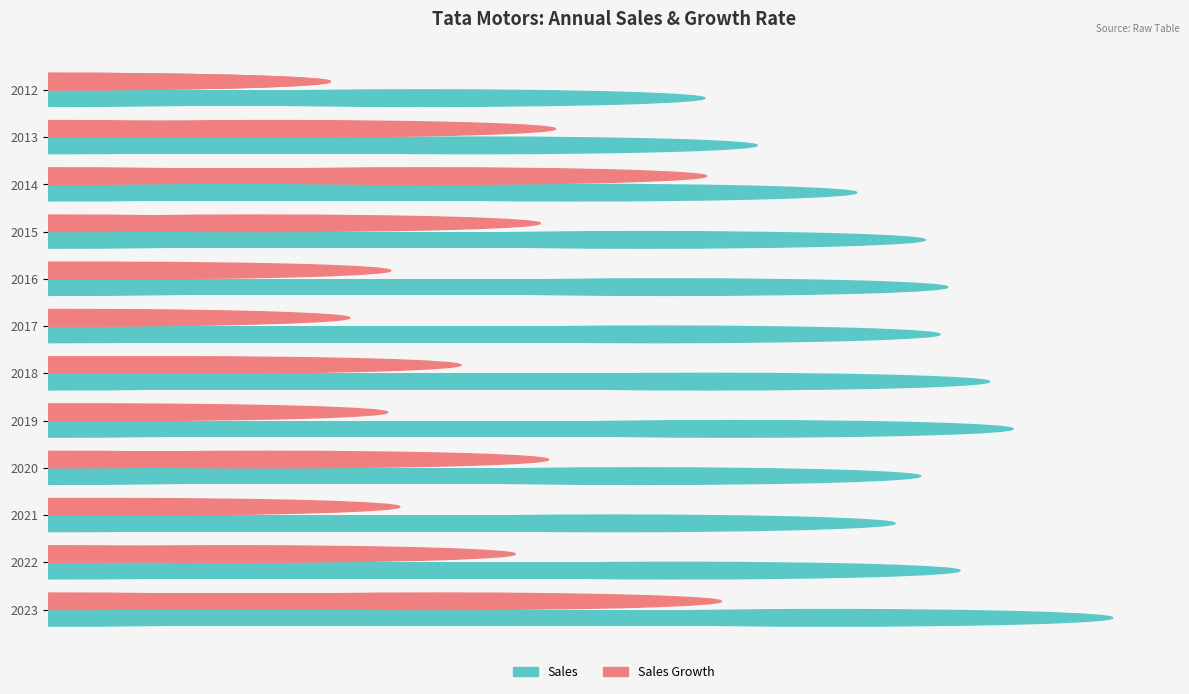

What are all the series names shown in the legend?

Sales, Sales Growth